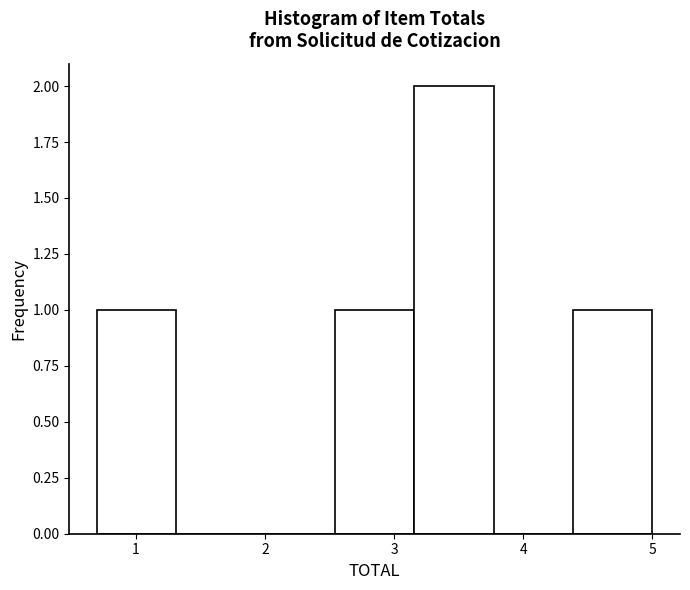

How tall is the bar that spans 0.7 to 1.3 on the x-axis? Neither the bar edges nor the heights are printed on the chart, so give them approximately, as read against the axes.

1